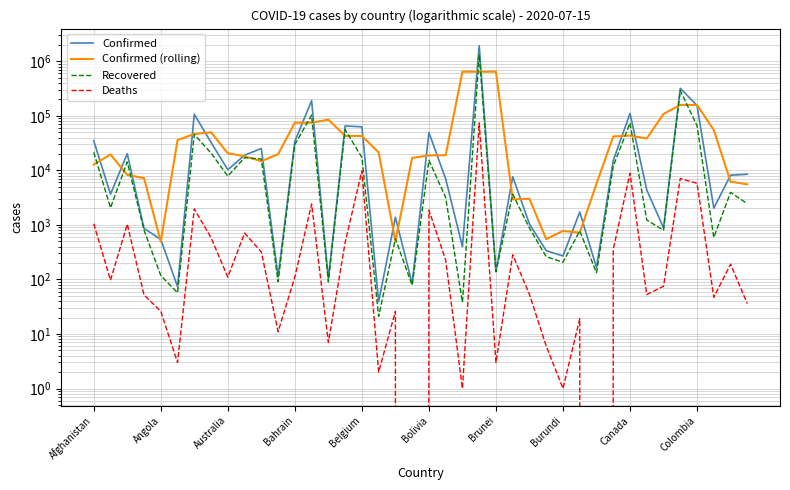

What is the difference between the Confirmed values at 21 and Angola?

3314.0